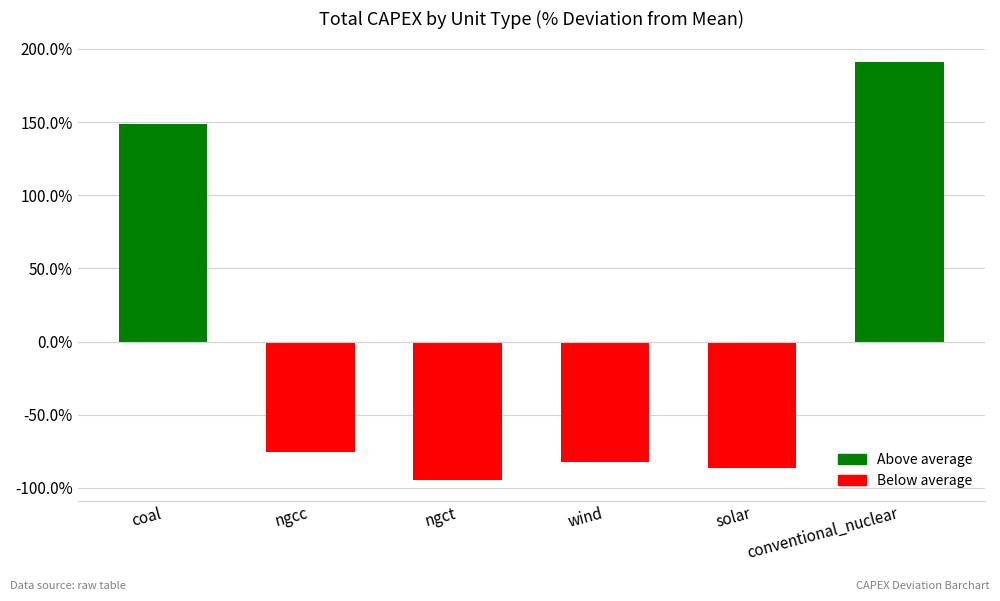

How many bars are there in total?

6